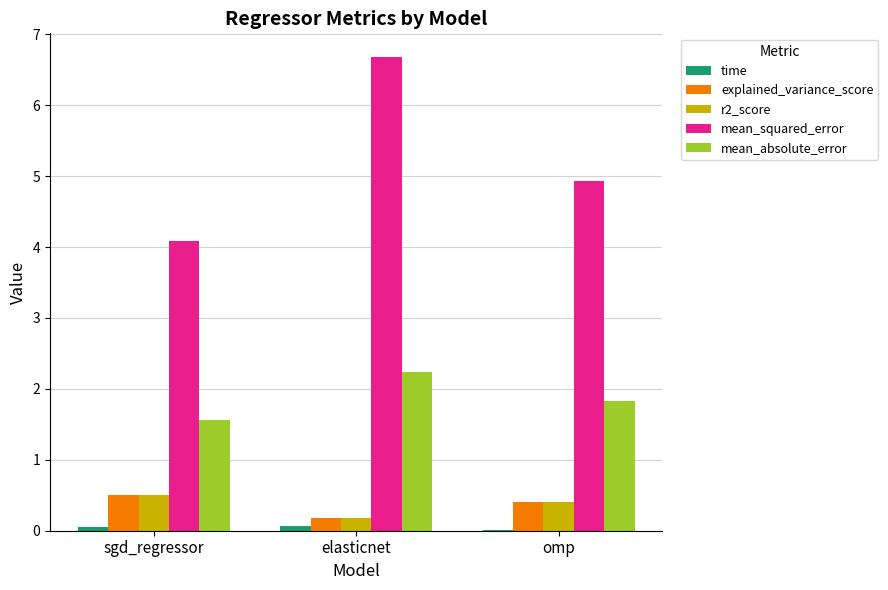

How many distinct data groups are displayed?

5